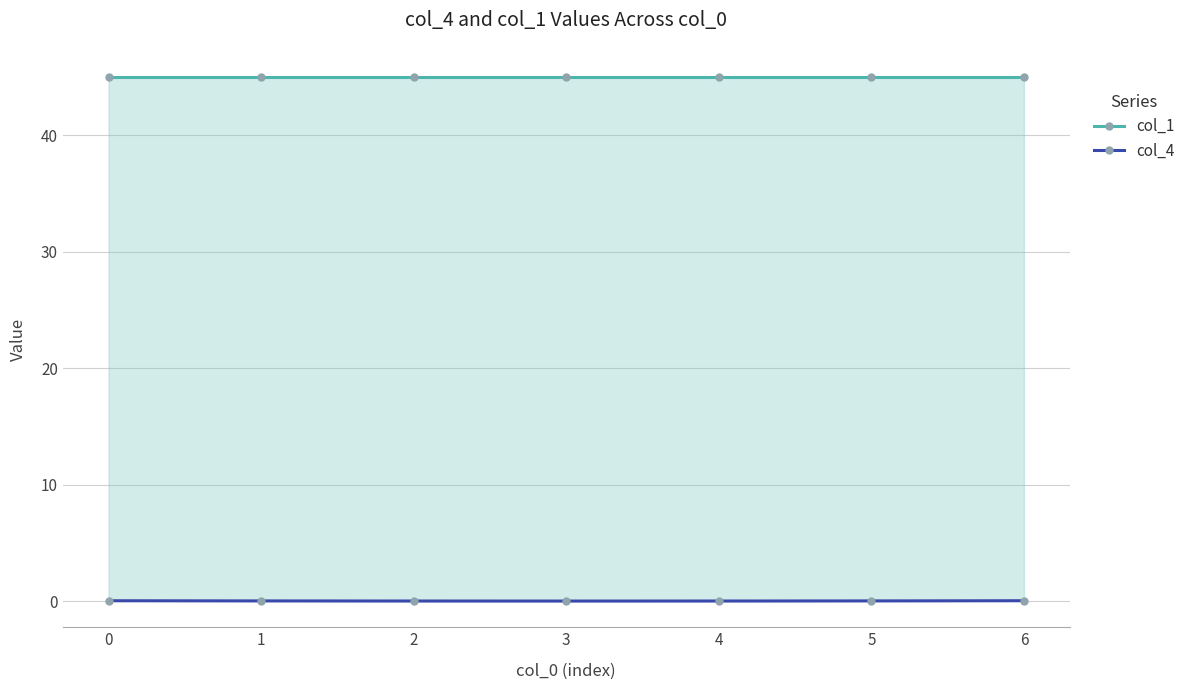

True or false: col_4 and col_1 cross at least once.

False